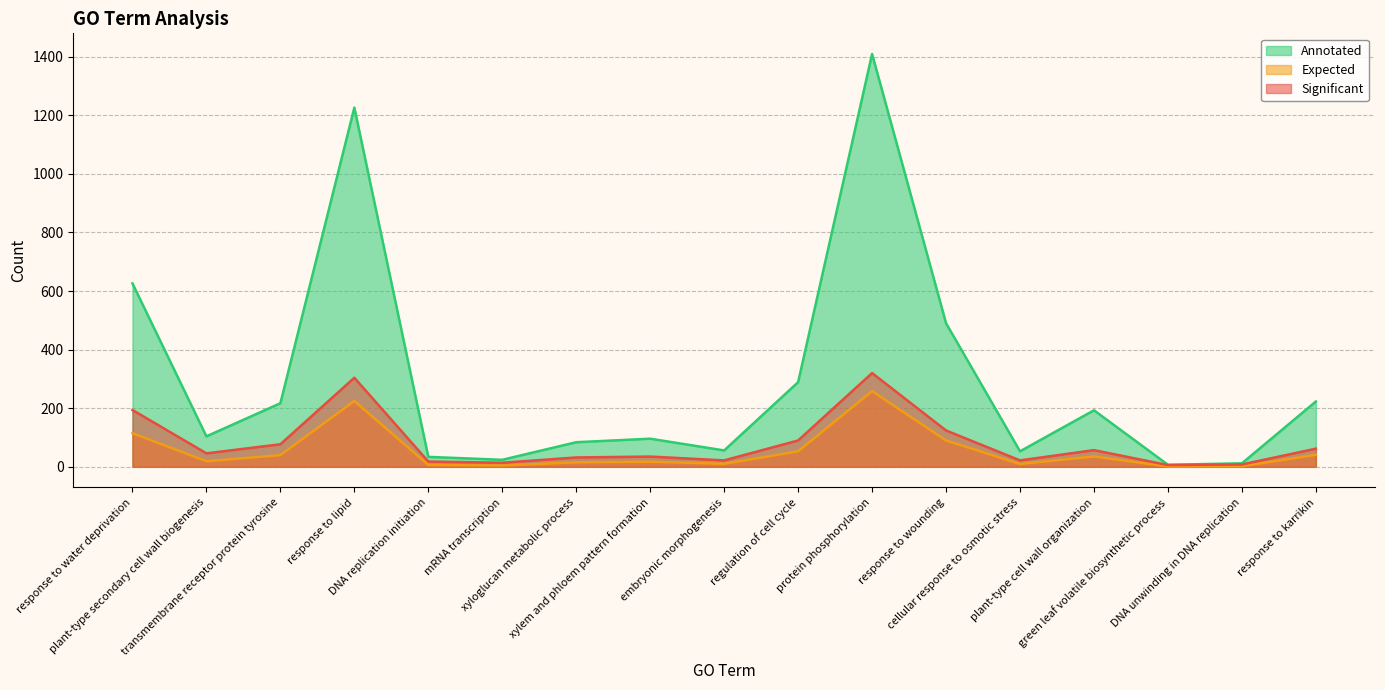

Reading left to right, extract all data points from this chart.

Significant: response to water deprivation=194.0	plant-type secondary cell wall biogenesis=46.0	transmembrane receptor protein tyrosine=77.0	response to lipid=304.0	DNA replication initiation=18.0	mRNA transcription=14.0	xyloglucan metabolic process=32.0	xylem and phloem pattern formation=35.0	embryonic morphogenesis=22.0	regulation of cell cycle=90.0	protein phosphorylation=320.0	response to wounding=124.0	cellular response to osmotic stress=22.0	plant-type cell wall organization=57.0	green leaf volatile biosynthetic process=6.0	DNA unwinding in DNA replication=8.0	response to karrikin=62.0
Expected: response to water deprivation=114.8	plant-type secondary cell wall biogenesis=19.1	transmembrane receptor protein tyrosine=39.8	response to lipid=224.9	DNA replication initiation=6.2	mRNA transcription=4.4	xyloglucan metabolic process=15.4	xylem and phloem pattern formation=17.6	embryonic morphogenesis=10.3	regulation of cell cycle=53.0	protein phosphorylation=258.4	response to wounding=89.9	cellular response to osmotic stress=9.7	plant-type cell wall organization=35.4	green leaf volatile biosynthetic process=1.3	DNA unwinding in DNA replication=2.2	response to karrikin=40.9
Annotated: response to water deprivation=626.0	plant-type secondary cell wall biogenesis=104.0	transmembrane receptor protein tyrosine=217.0	response to lipid=1226.0	DNA replication initiation=34.0	mRNA transcription=24.0	xyloglucan metabolic process=84.0	xylem and phloem pattern formation=96.0	embryonic morphogenesis=56.0	regulation of cell cycle=289.0	protein phosphorylation=1409.0	response to wounding=490.0	cellular response to osmotic stress=53.0	plant-type cell wall organization=193.0	green leaf volatile biosynthetic process=7.0	DNA unwinding in DNA replication=12.0	response to karrikin=223.0